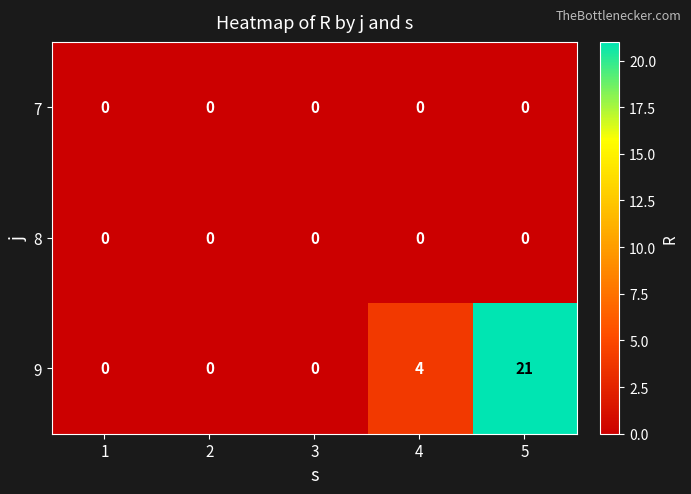

Reading left to right, what are all the values shown in this chart?

7: 1=0	2=0	3=0	4=0	5=0
8: 1=0	2=0	3=0	4=0	5=0
9: 1=0	2=0	3=0	4=4	5=21